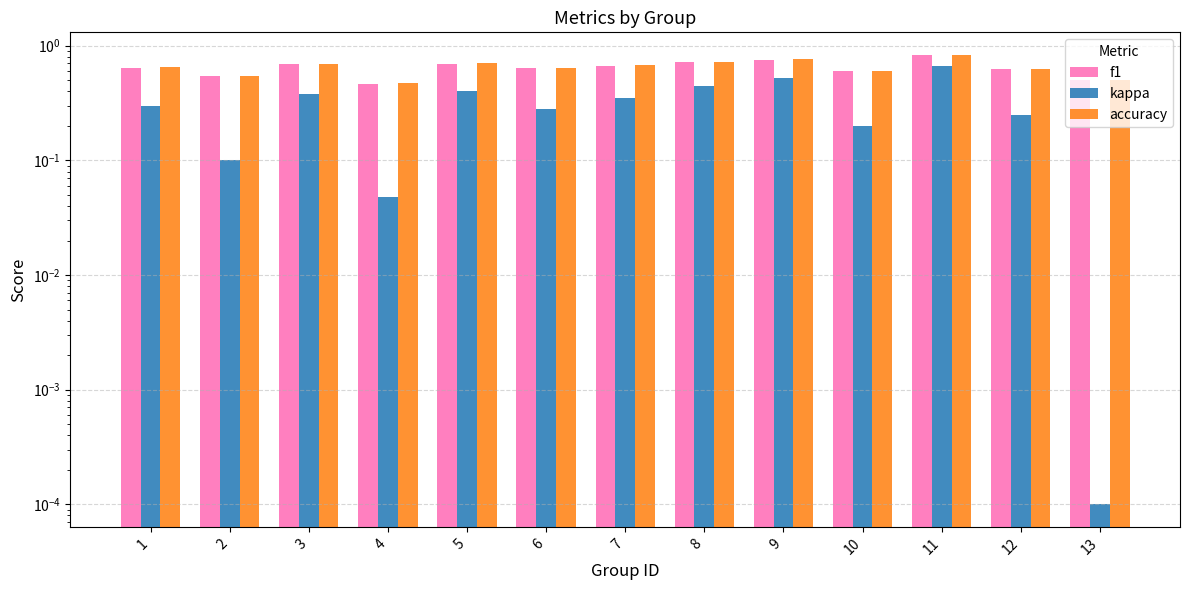

List the series in order of their peak value, highest first.

accuracy, f1, kappa